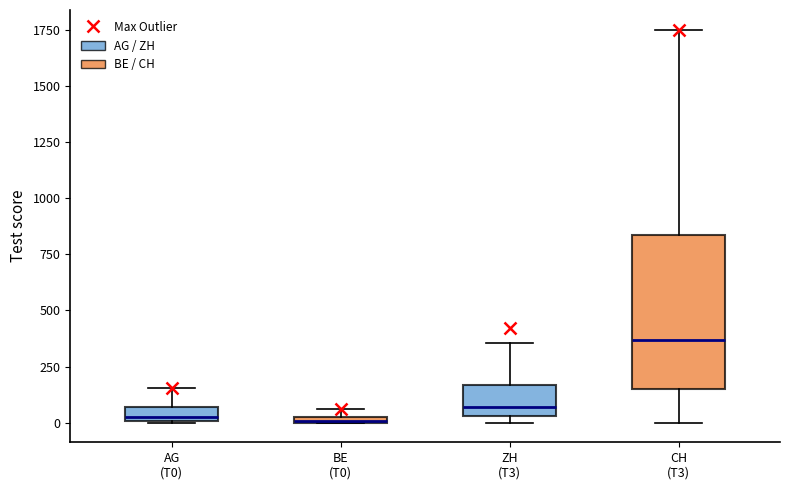

Which box is the tallest, from its lower edge to its upper edge?

CH (T3)